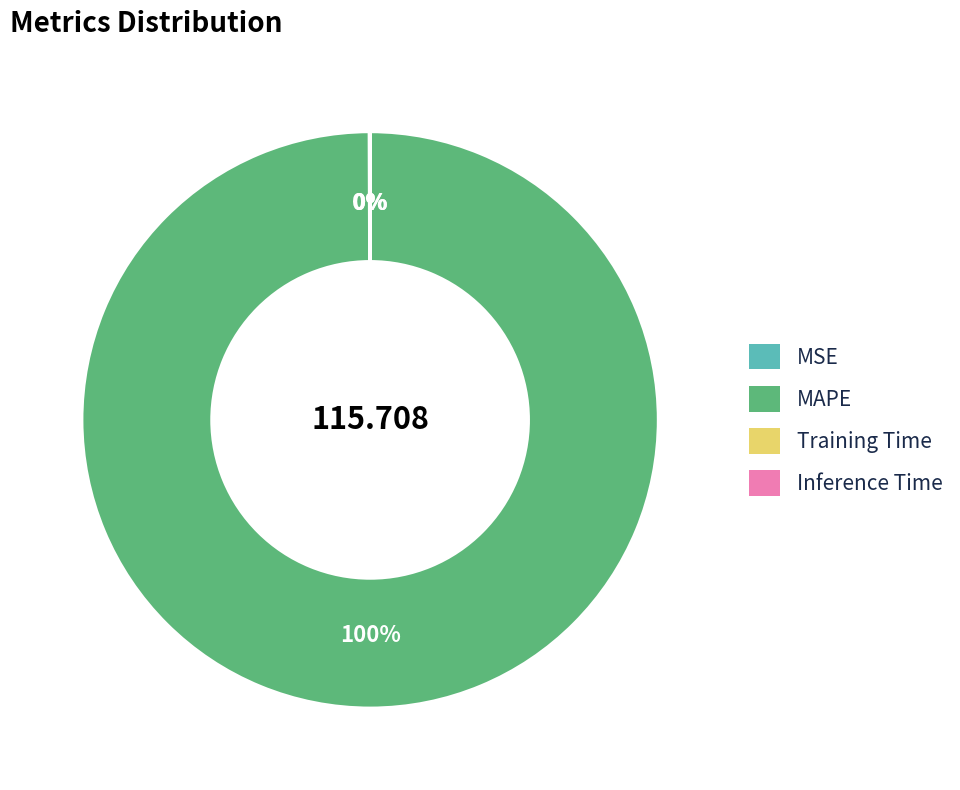

Which slice is the largest?

MAPE